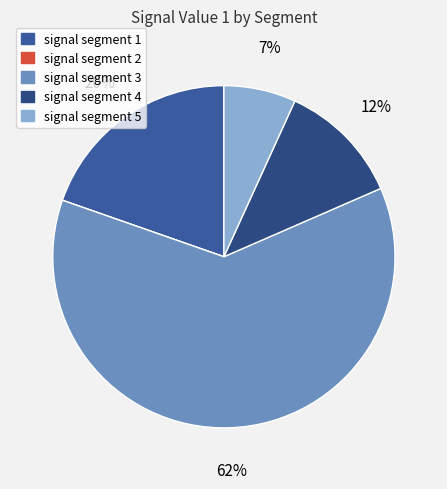

The signal segment 4 slice represents 12% of the pie. True or false?

True